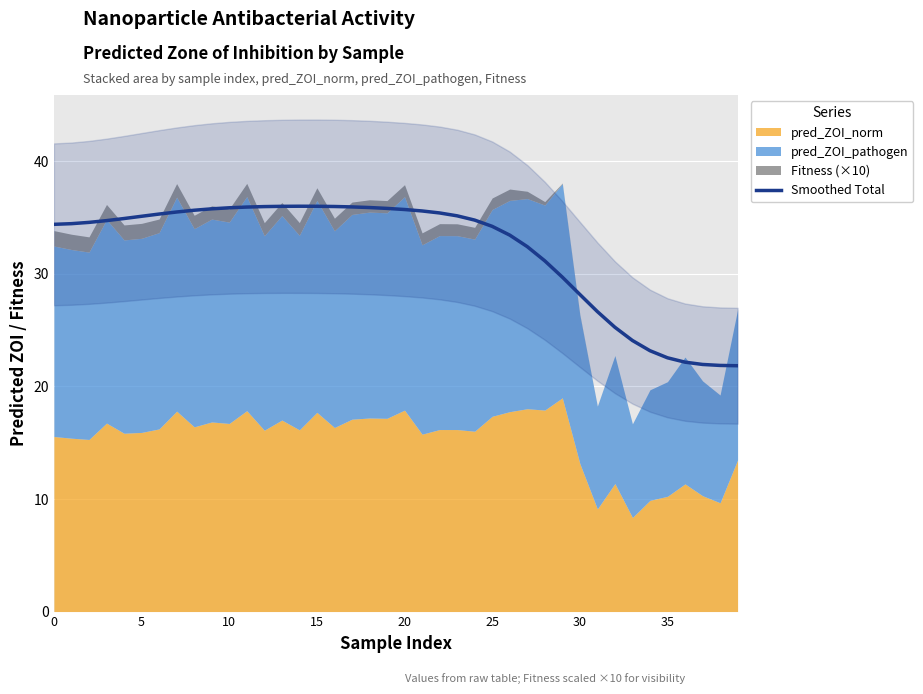

What is the difference between the values at 15 and 13?

1.3